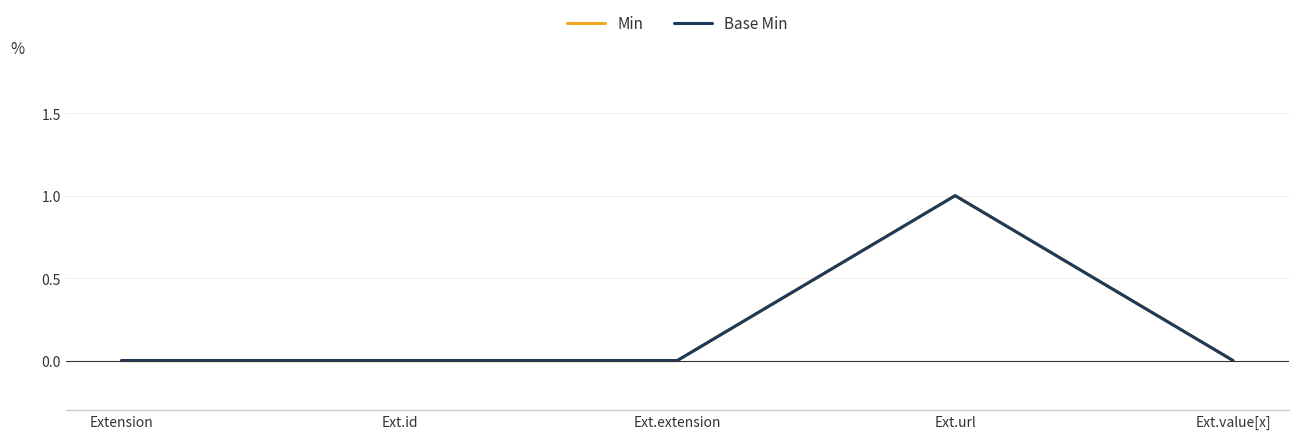

Where is Base Min nearest to the value 0?

Extension